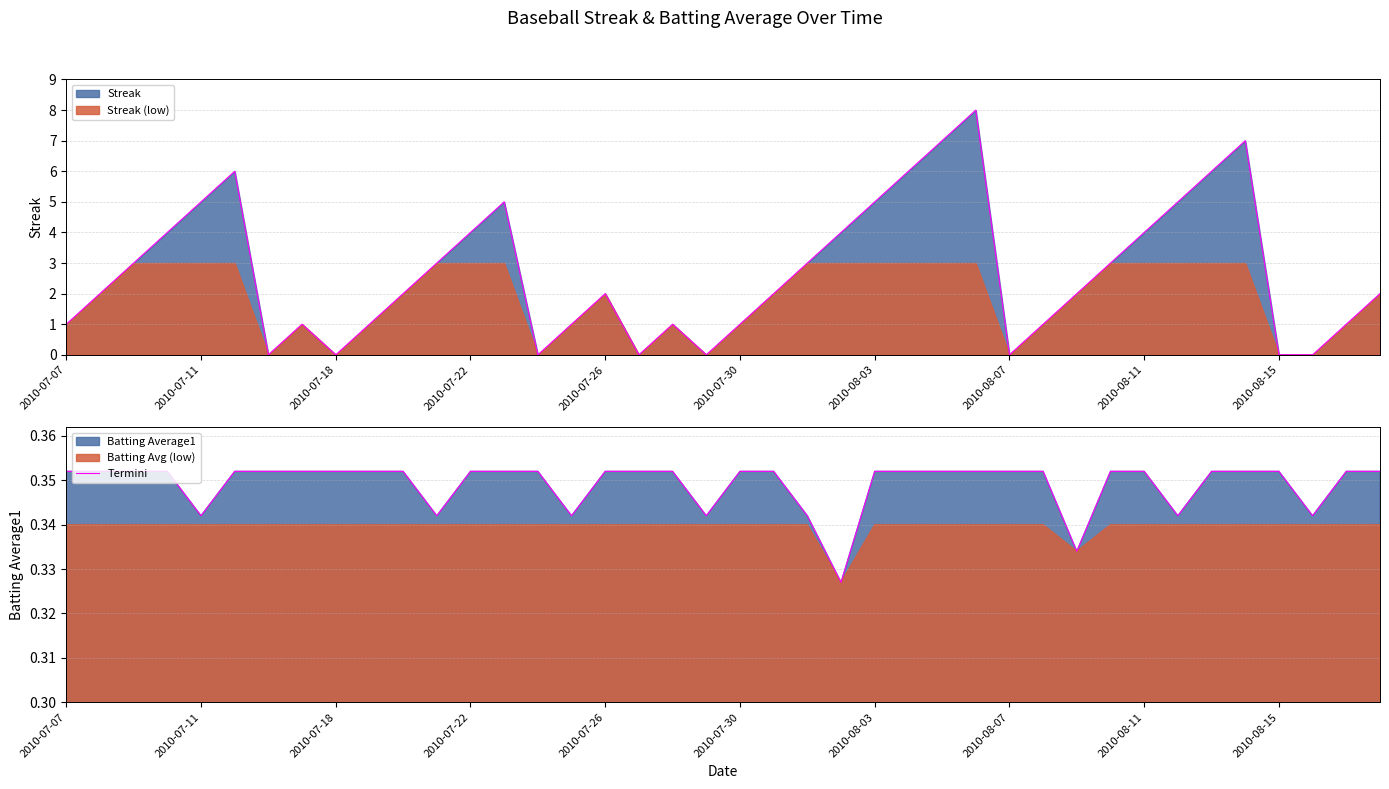

What is the sum of the values at 27 and 37?

0.7